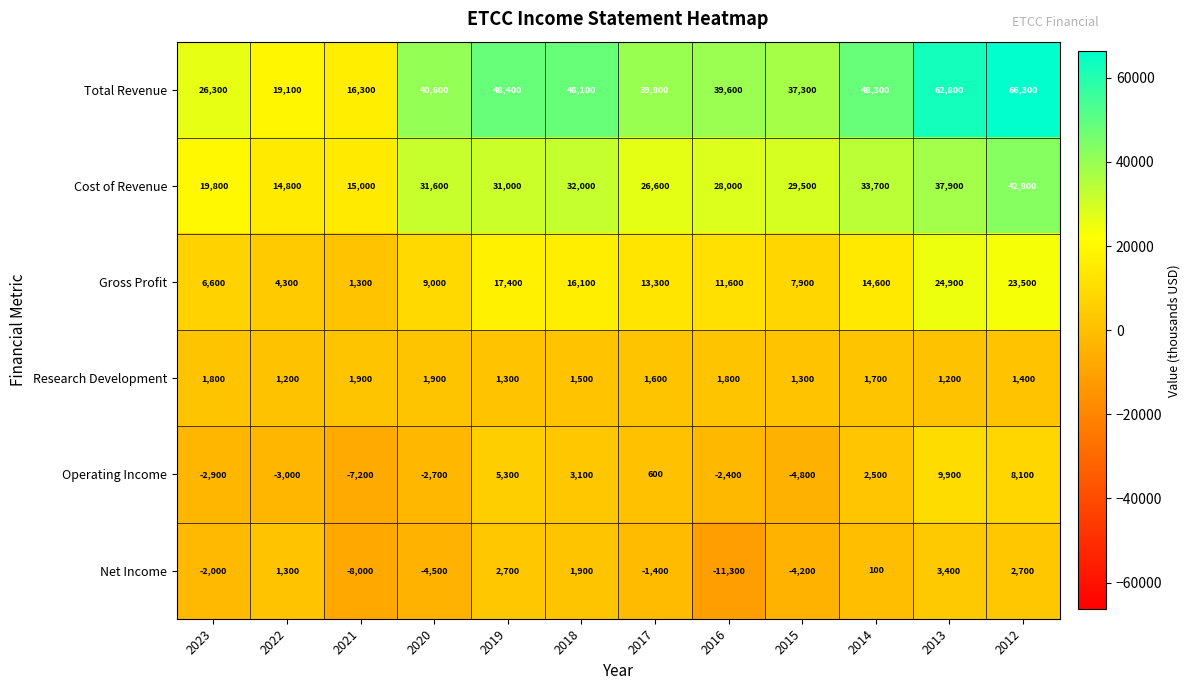

What is the average value of the Total Revenue series?

41075